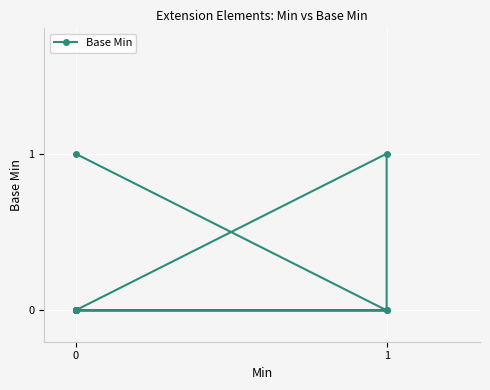

Count the number of data series in this chart.

1